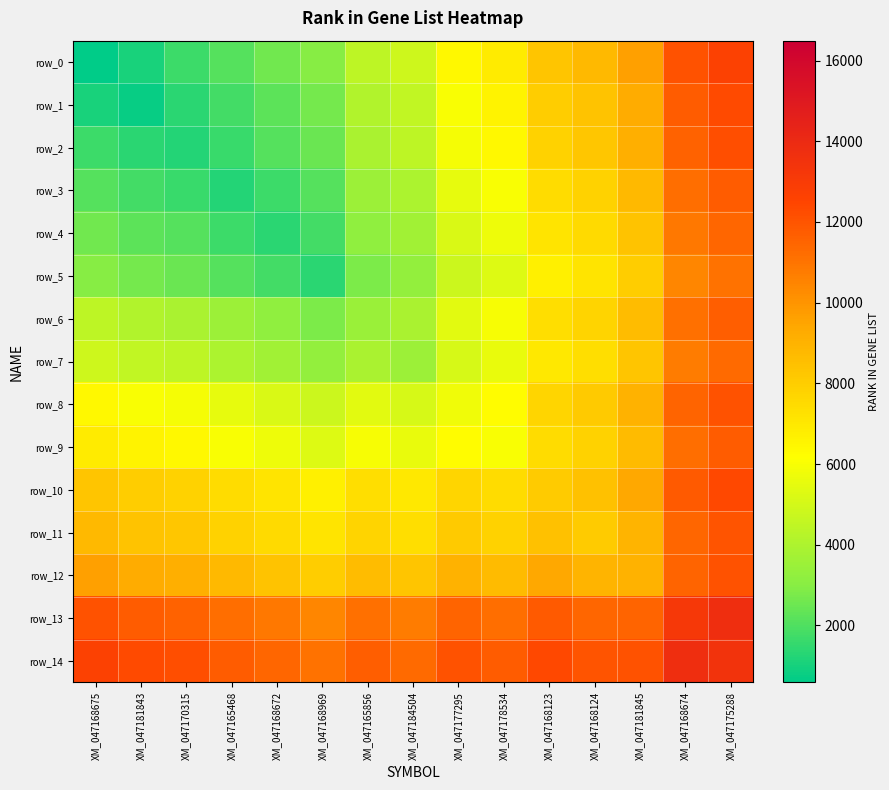

What is the total value across all series at XM_047178534?

107663.0